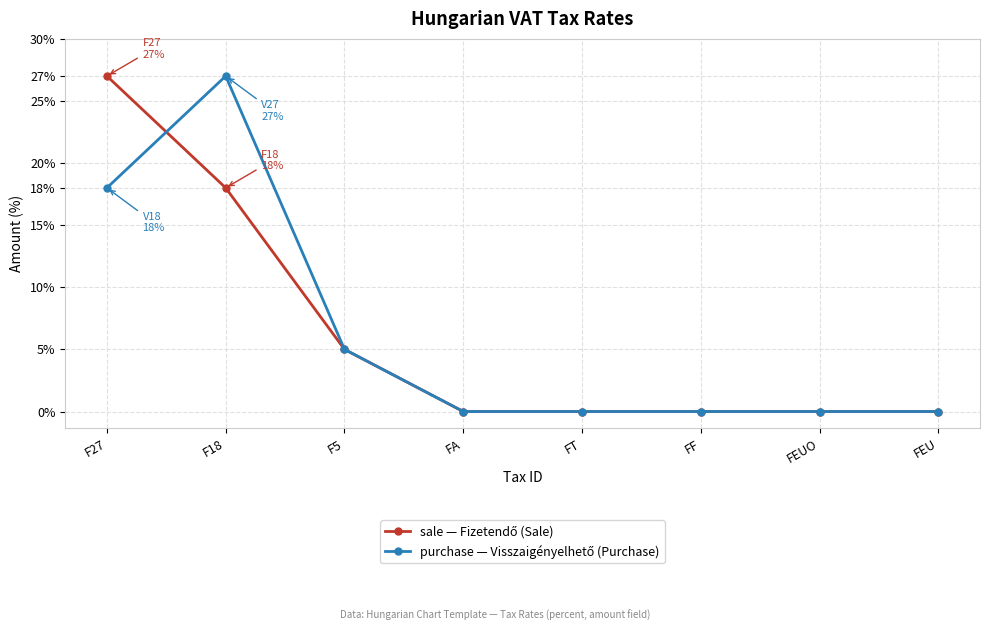

How many data points does each series have?

8